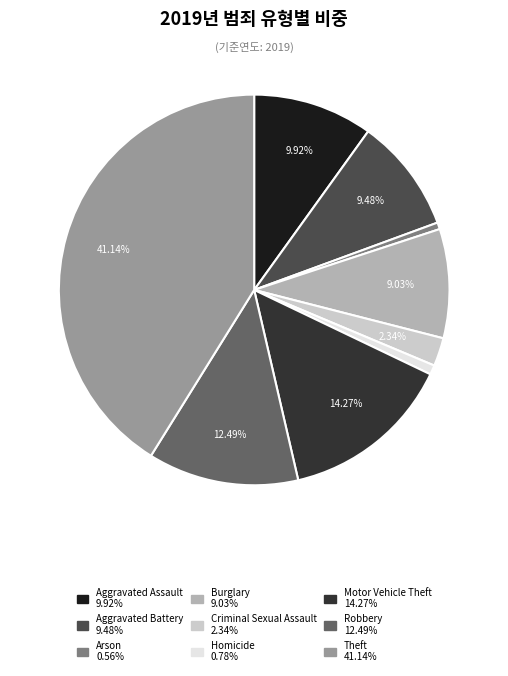

Does Motor Vehicle Theft account for over 50% of the chart?

No